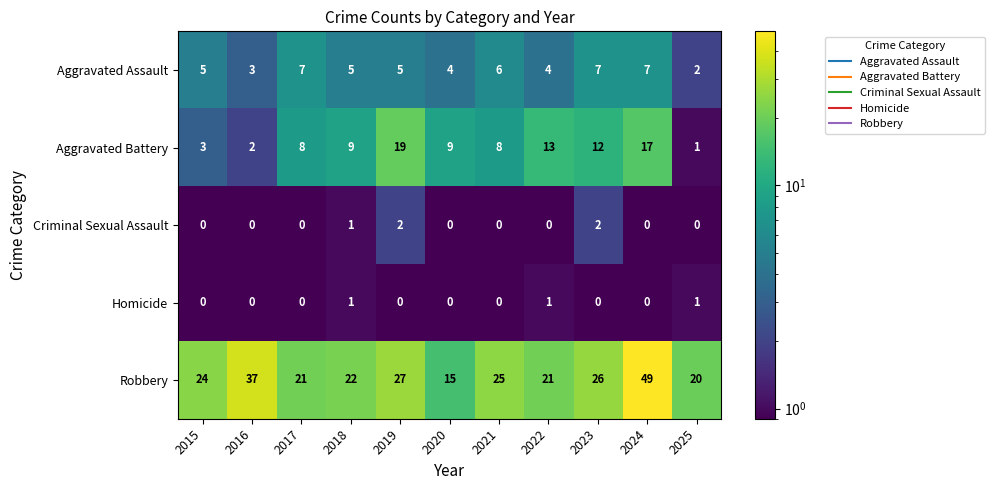

Which label corresponds to the largest value in the chart?

2024